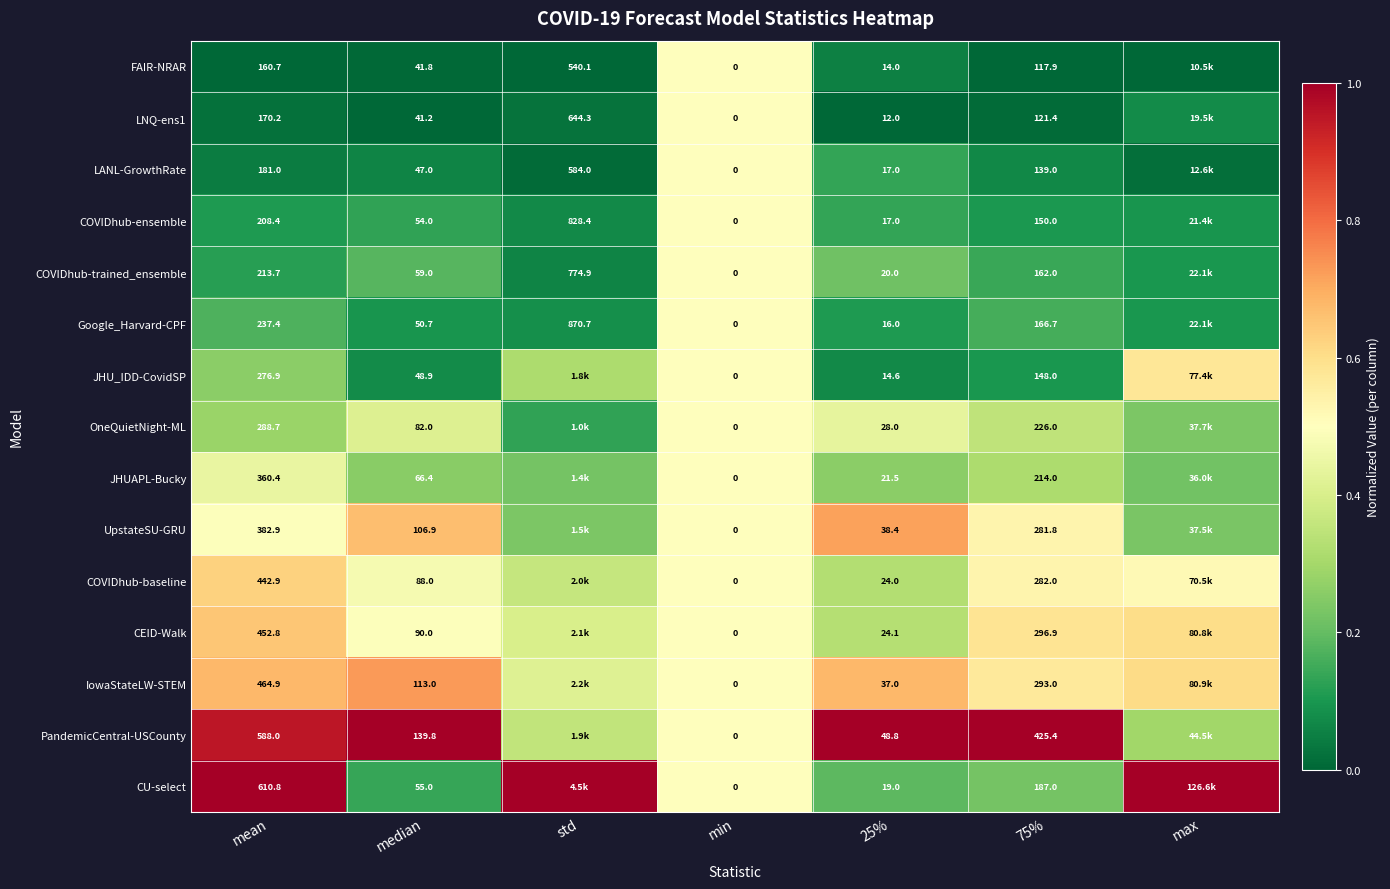

True or false: FAIR-NRAR has a value of 0.2 at mean.

False